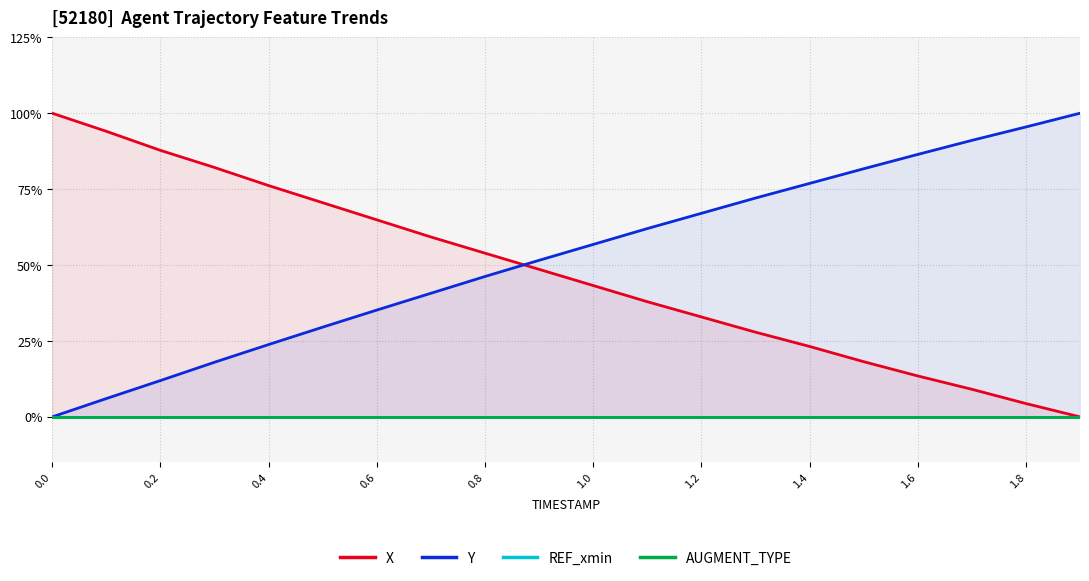

True or false: REF_xmin and AUGMENT_TYPE intersect in this chart.

False